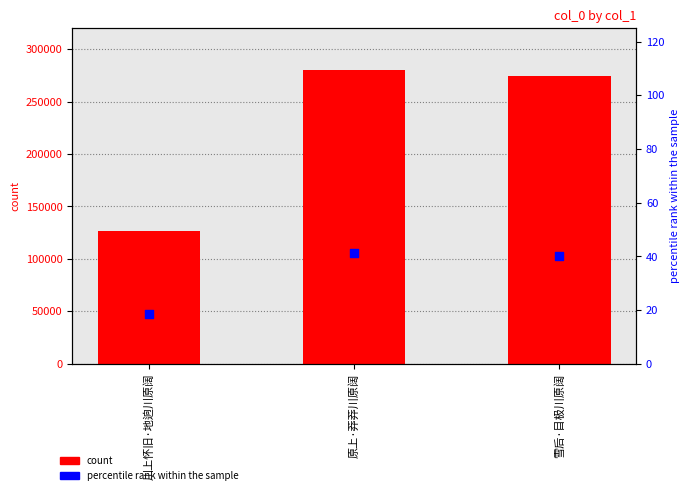

At how many categories does at least one series exceed 16281?

3